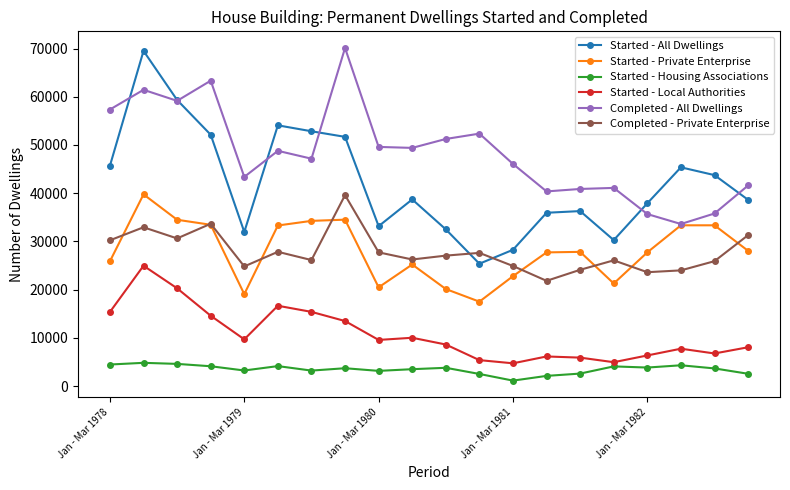

True or false: Started - Local Authorities has more than 1 interior local peaks.

True